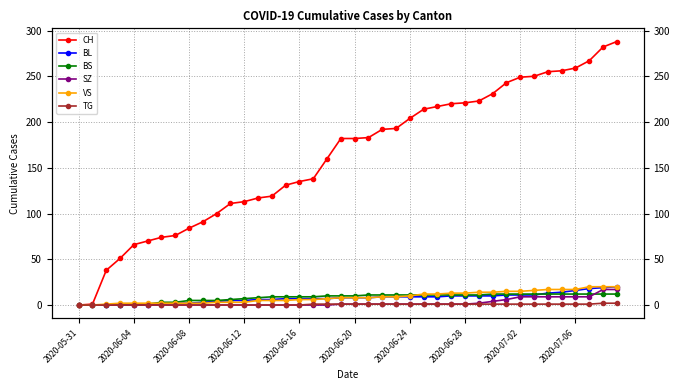

True or false: CH and SZ cross at least once.

False